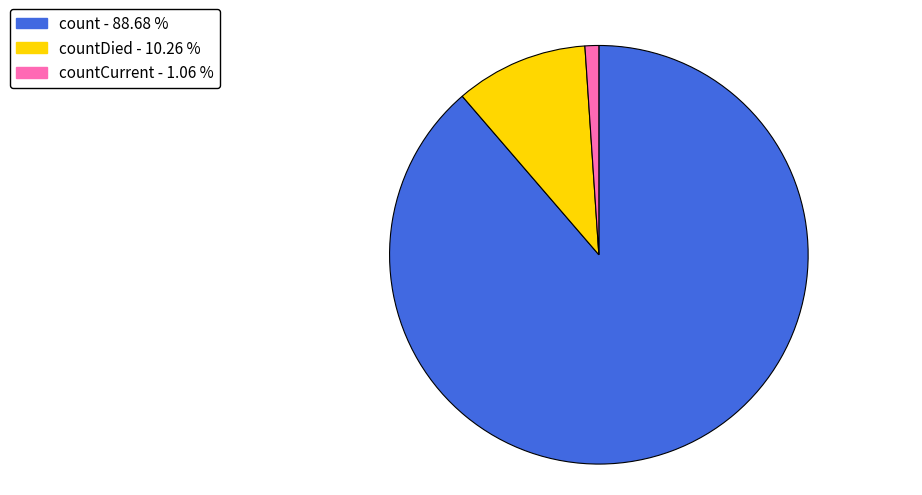

Does any single category account for the majority?

Yes